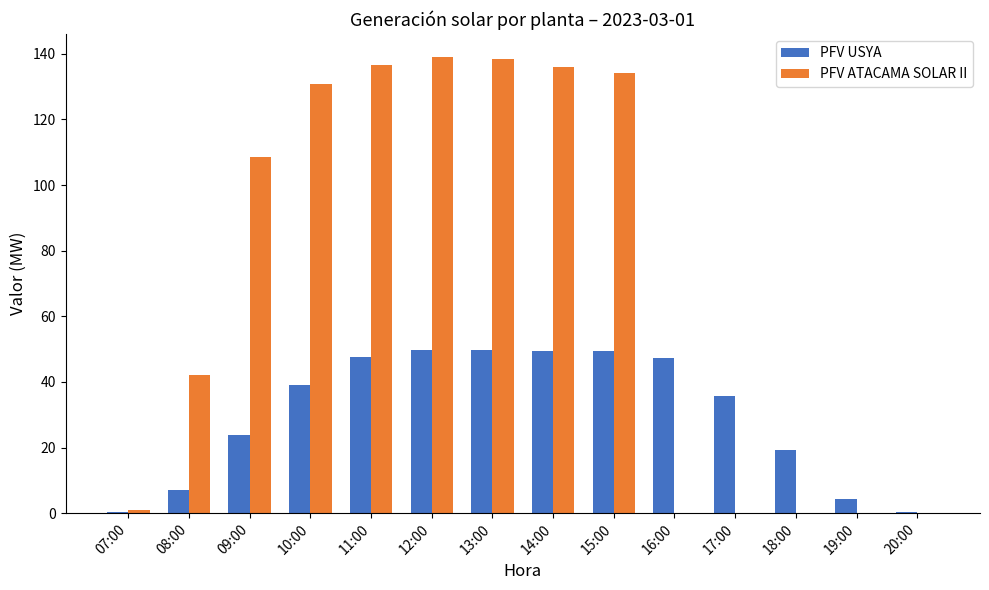

Which series has the largest total across all categories?

PFV ATACAMA SOLAR II